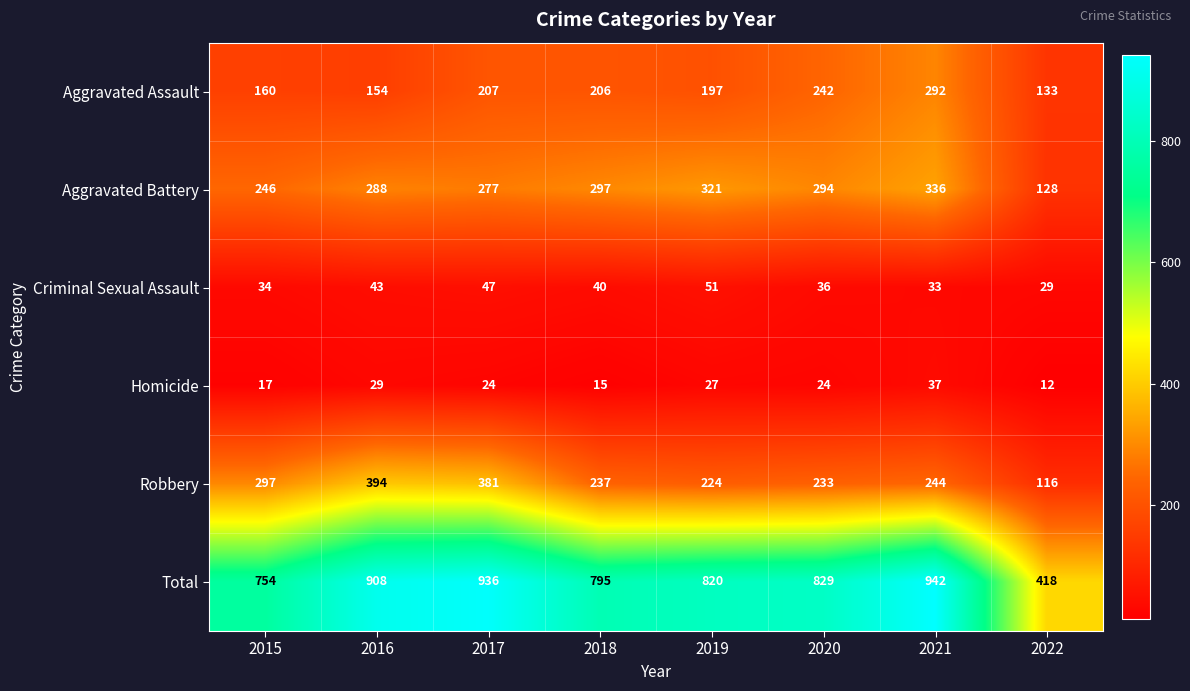

How many data points in Criminal Sexual Assault are less than 40?

4